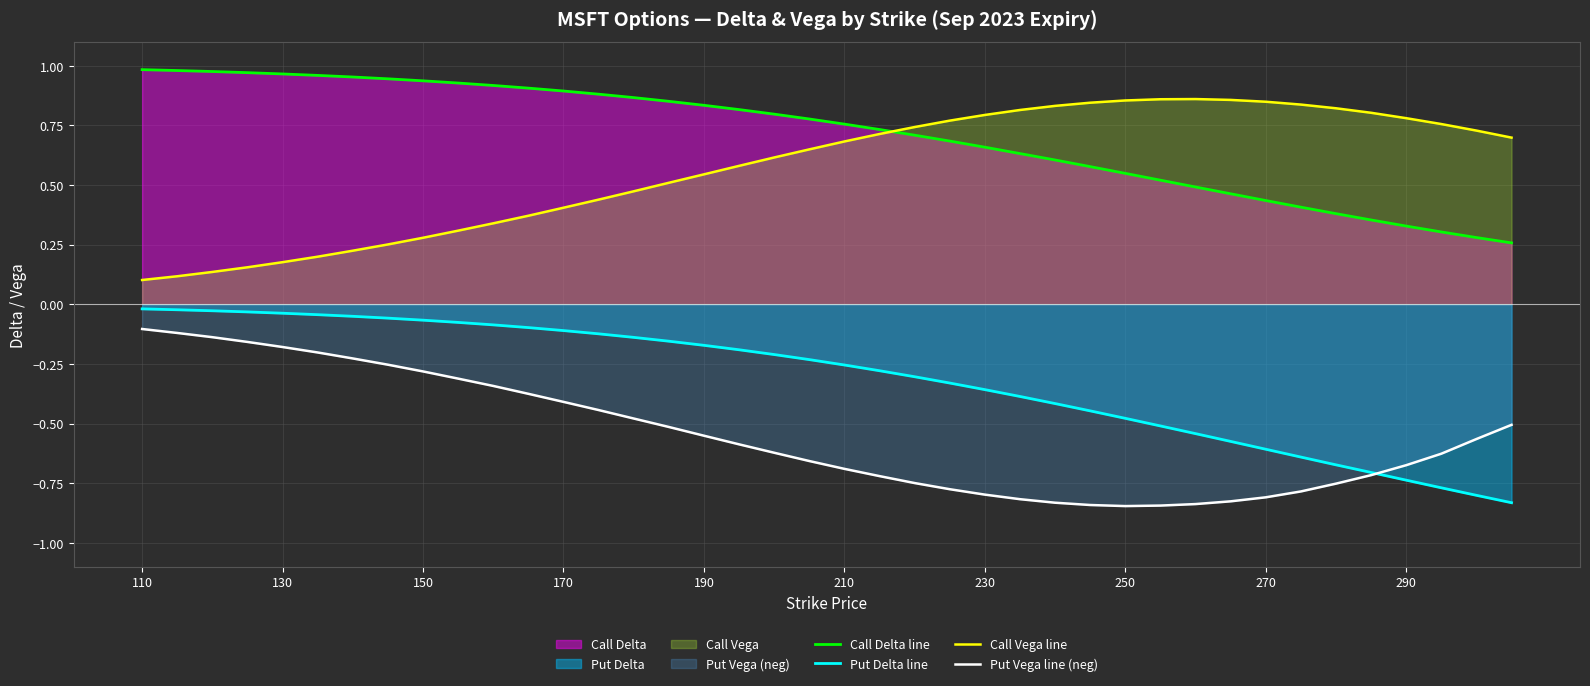

What is the maximum value shown in the chart?

1.0